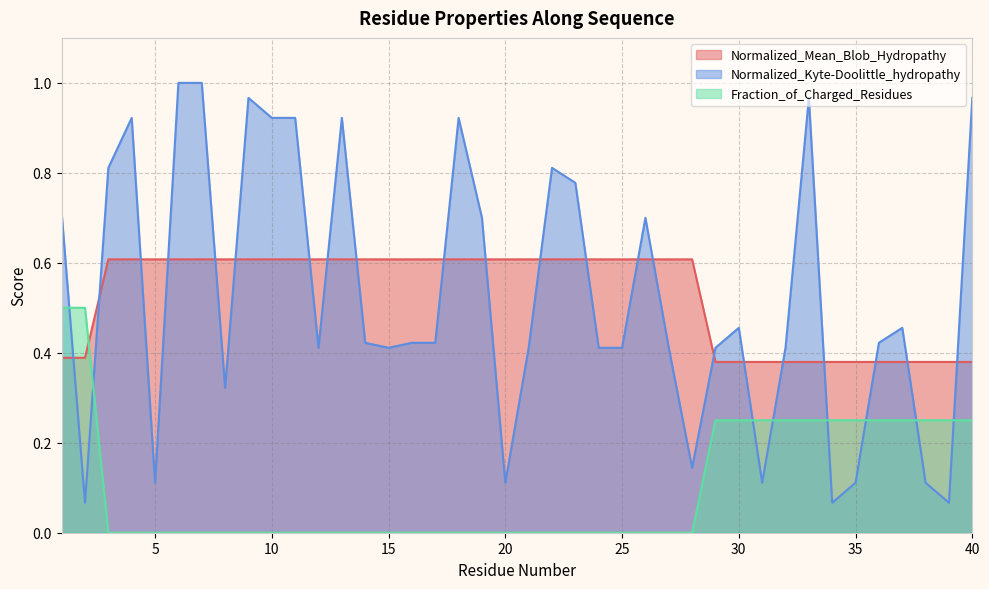

How many data points in Fraction_of_Charged_Residues are above 0?

14